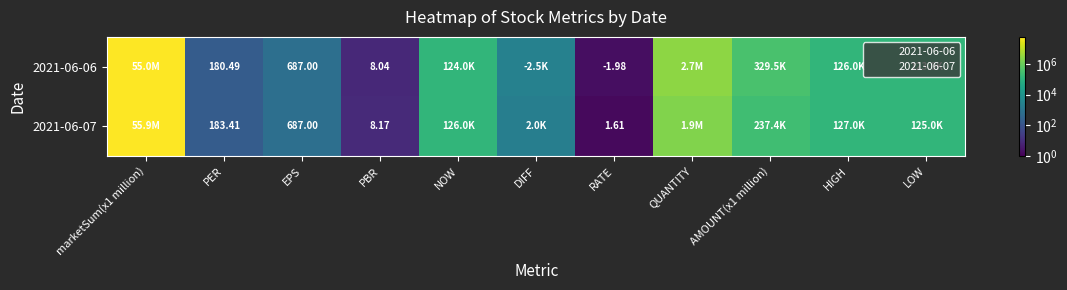

At which category is the sum across all series the highest?

marketSum(x1 million)